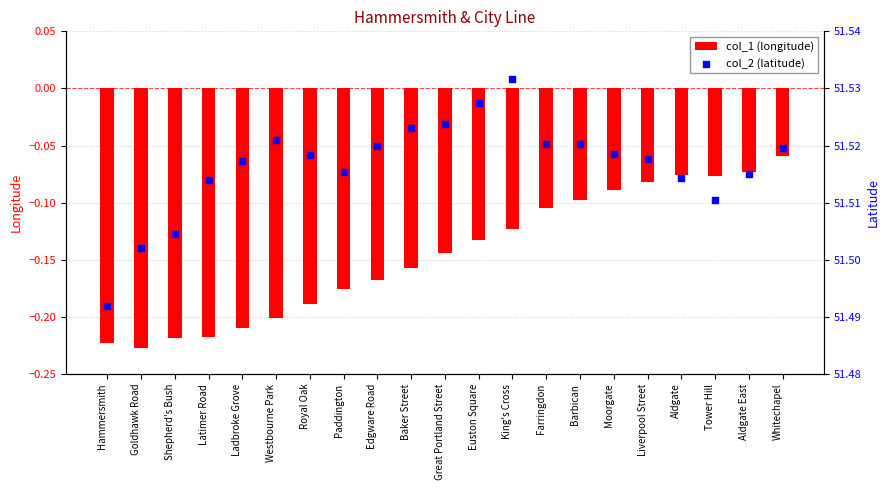

What are all the series names shown in the legend?

col_1 (longitude), col_2 (latitude)